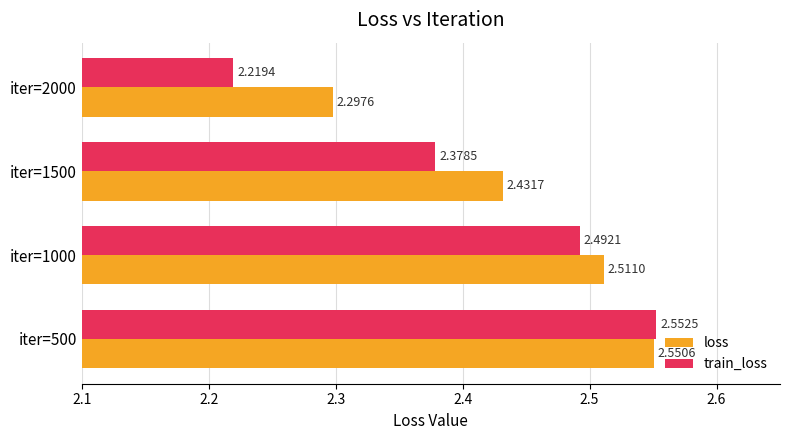

What is the sum of all loss values?

9.8